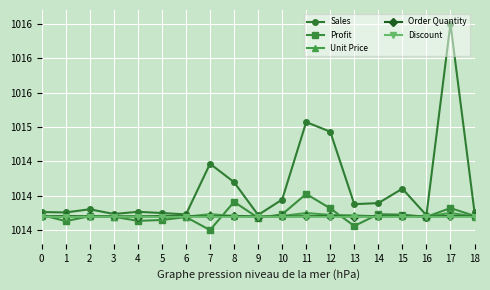

Is the value of Unit Price at 18 greater than the value of Discount at 16?

Yes